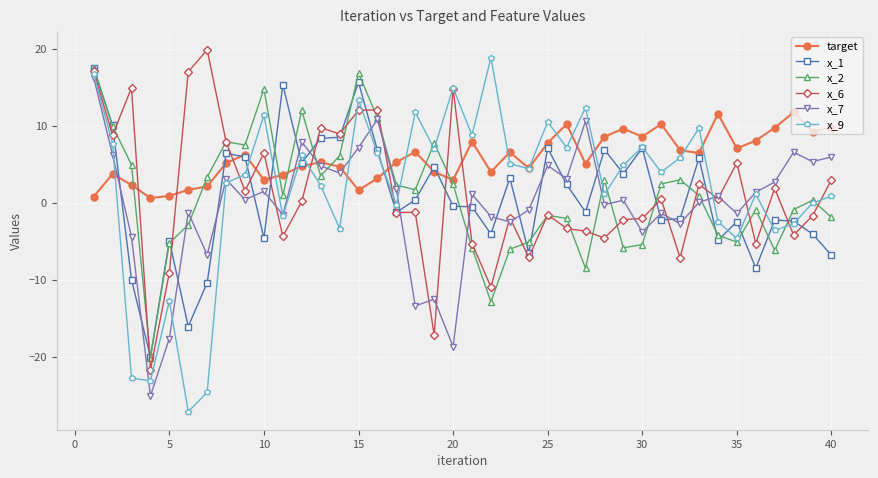

What are all the series names shown in the legend?

target, x_1, x_2, x_6, x_7, x_9